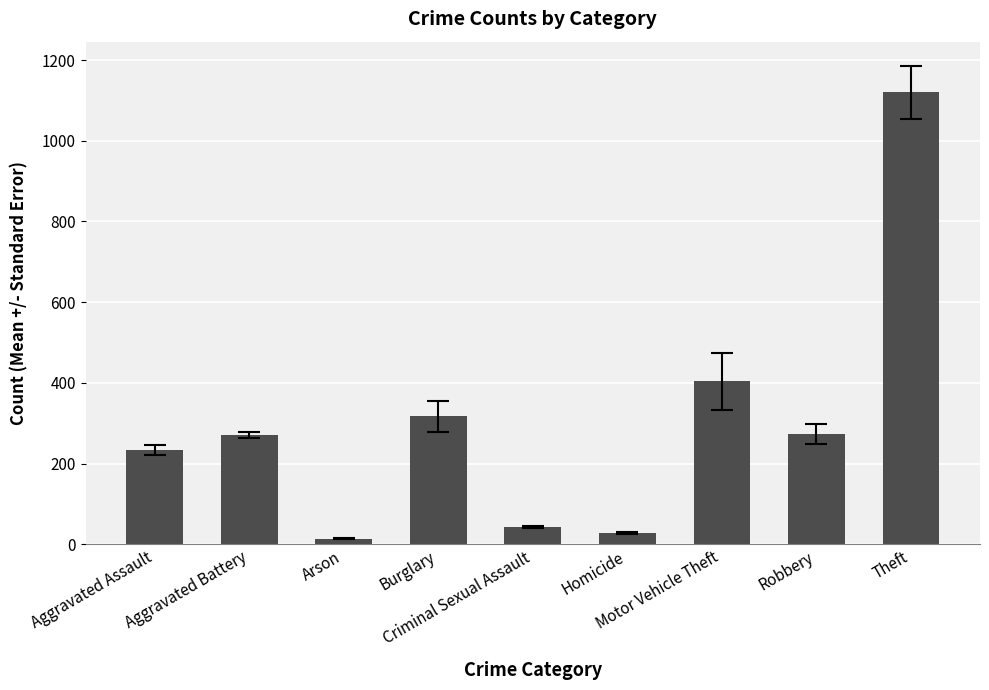

What is the maximum value shown in the chart?

1120.5